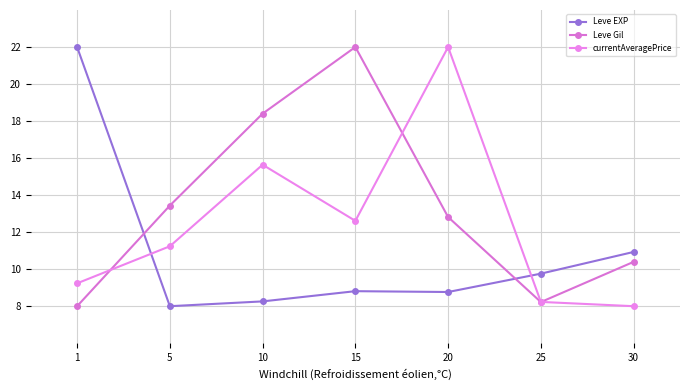

At which category does currentAveragePrice reach its first local valley?

15